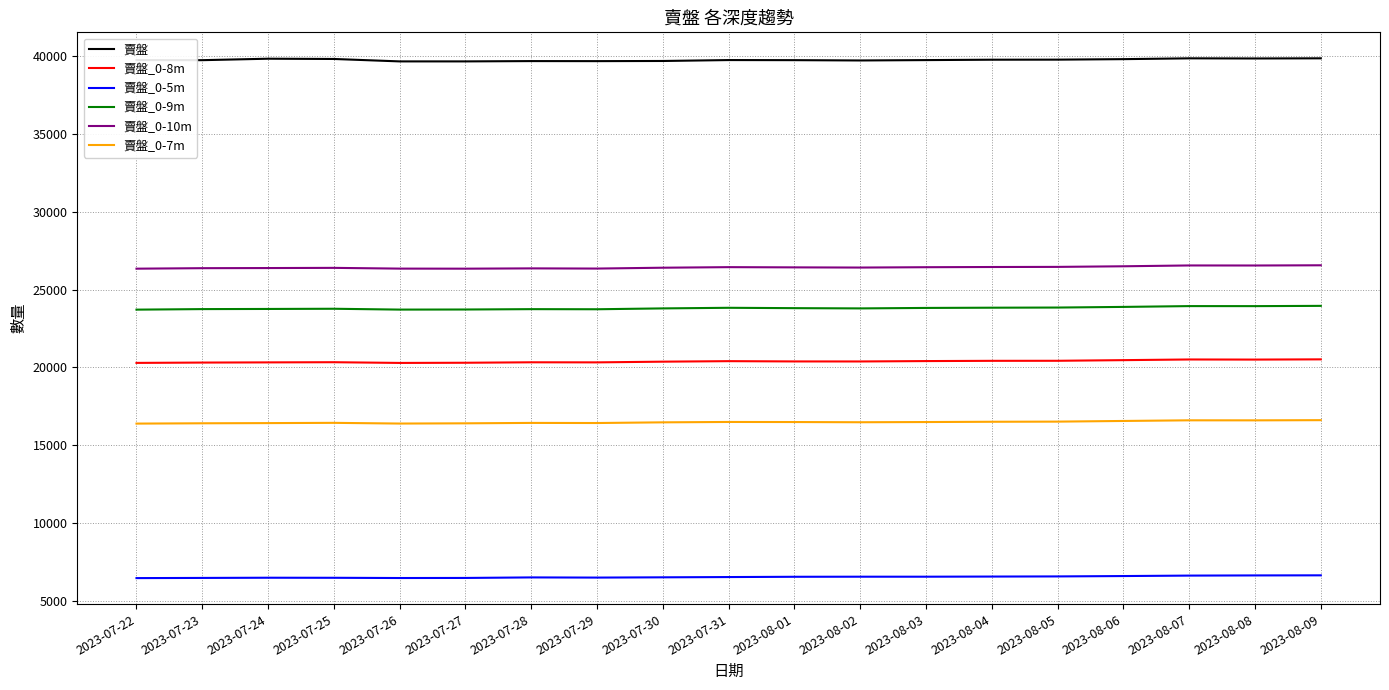

What is the spread (max minus min) of values at 2023-08-02?

33202